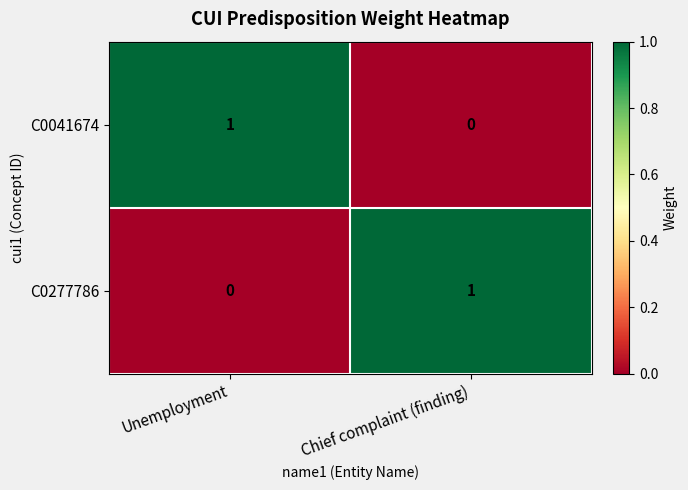

Which category has the highest value in the C0041674 series?

Unemployment